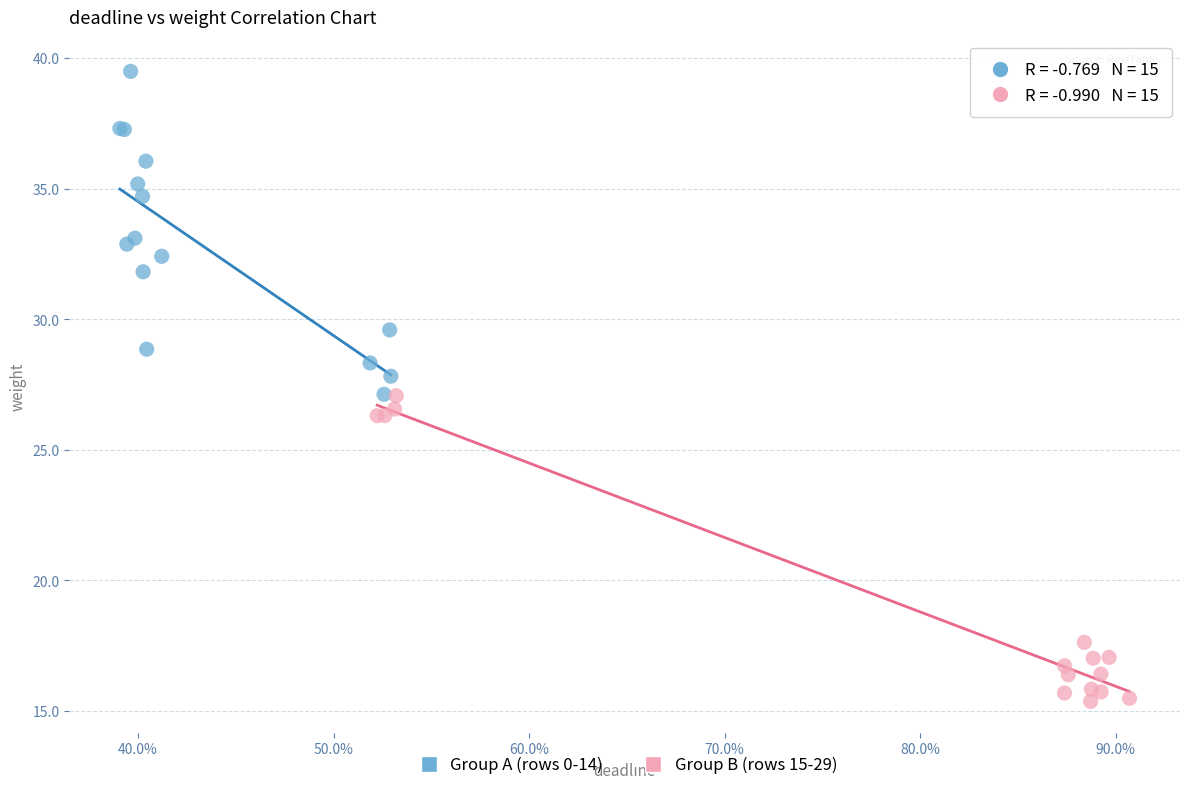

Which series contains the lowest Y value?

Group B (rows 15-29)